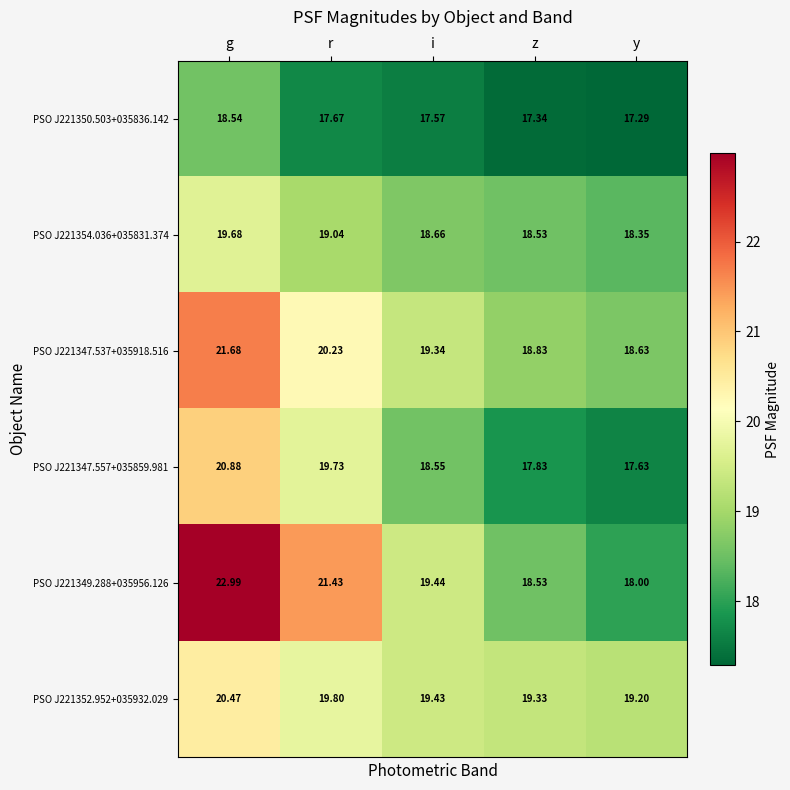

Where does the PSO J221347.537+035918.516 series first go above 19?

g